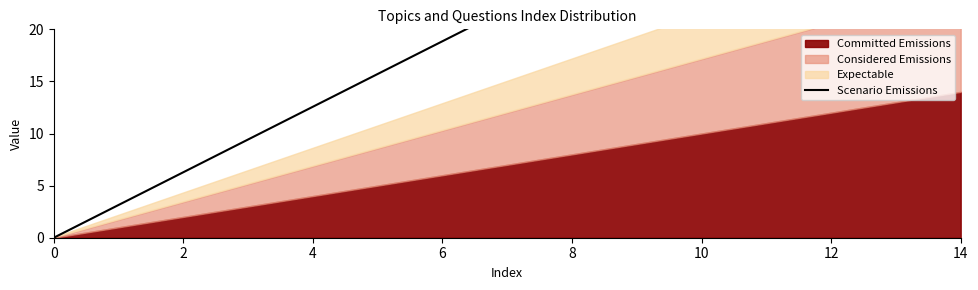

The chart shows a value of 31.4 at 10. True or false?

True